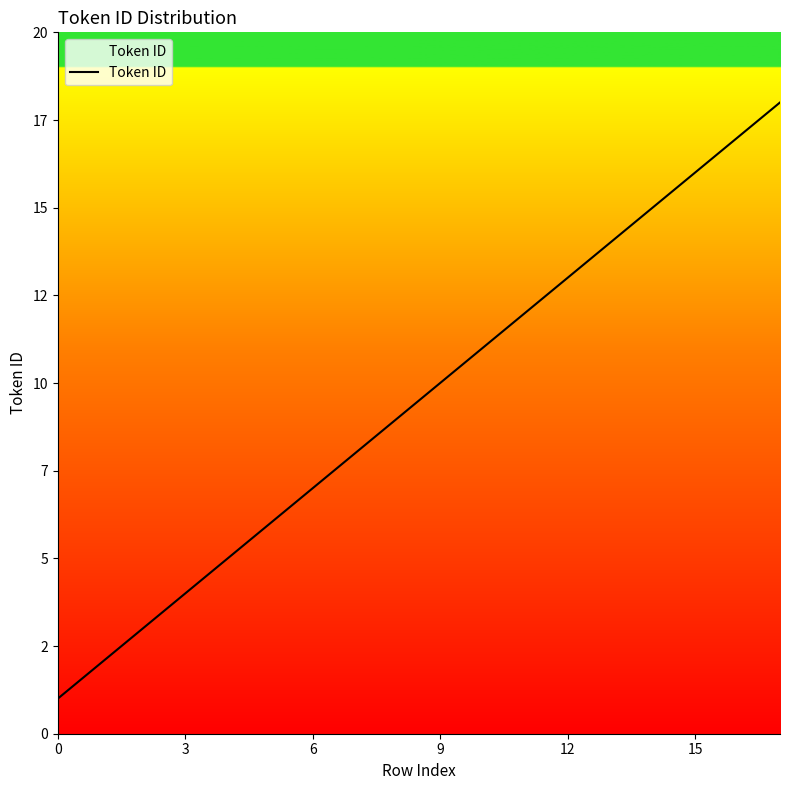

Is this an area chart (filled region under the line)?

Yes